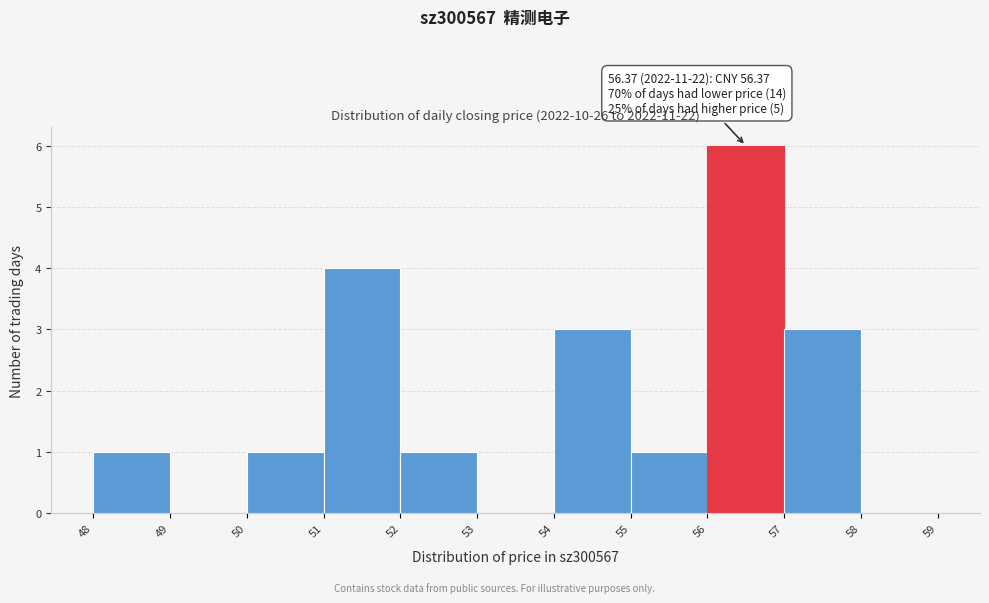

Which range on the x-axis has the tallest bar?

56 to 57